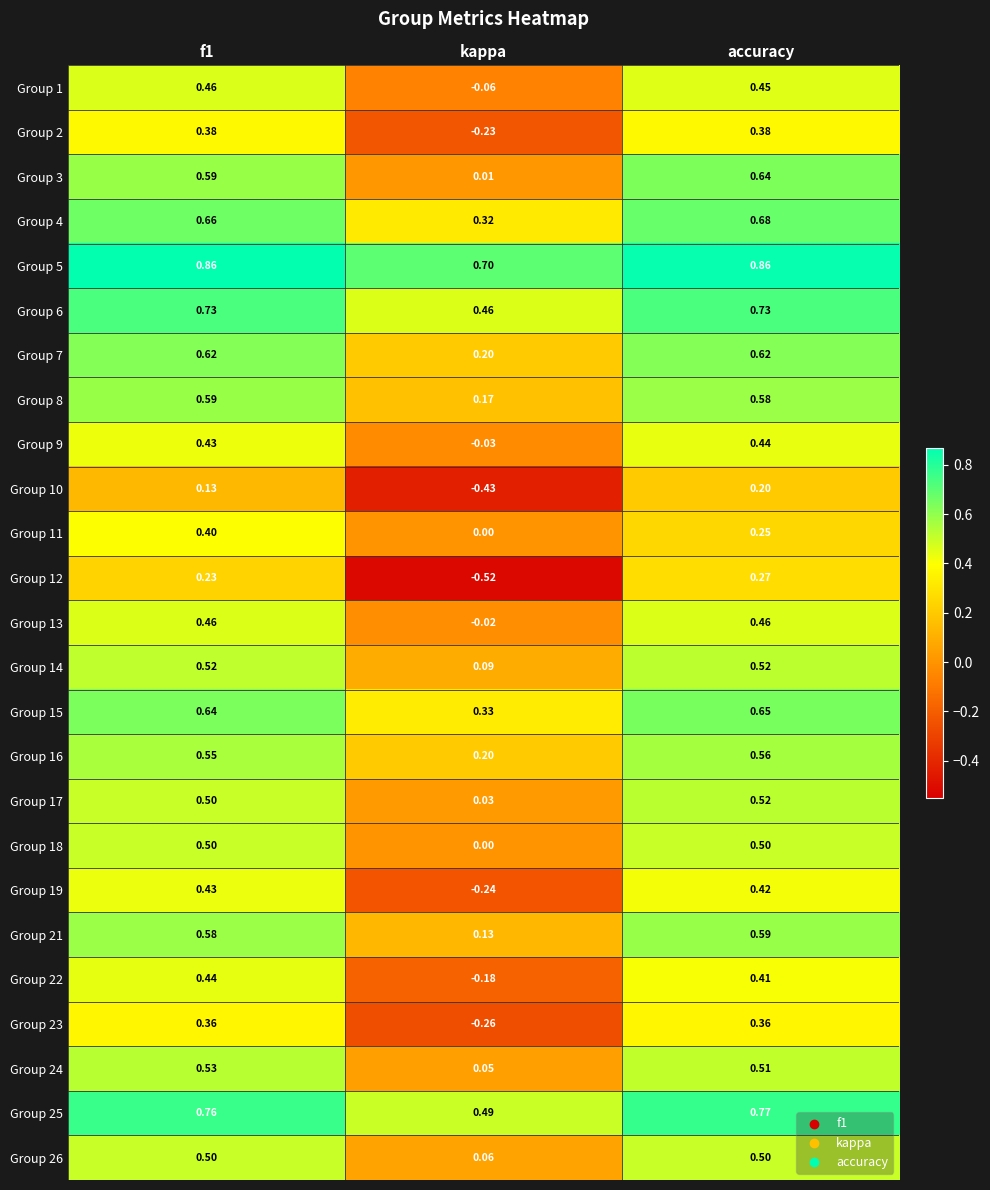

At which label is Group 26 closest to 0?

kappa